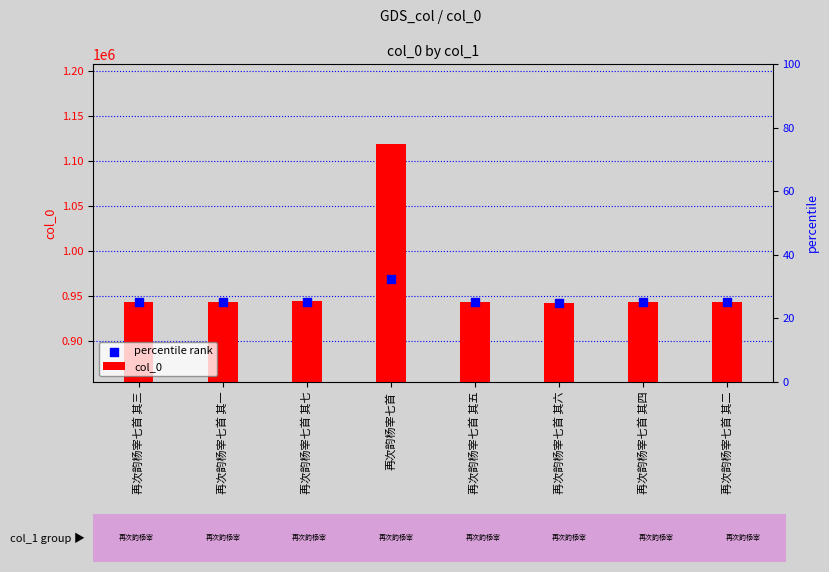

Which series has the widest spread of Y values?

col_0